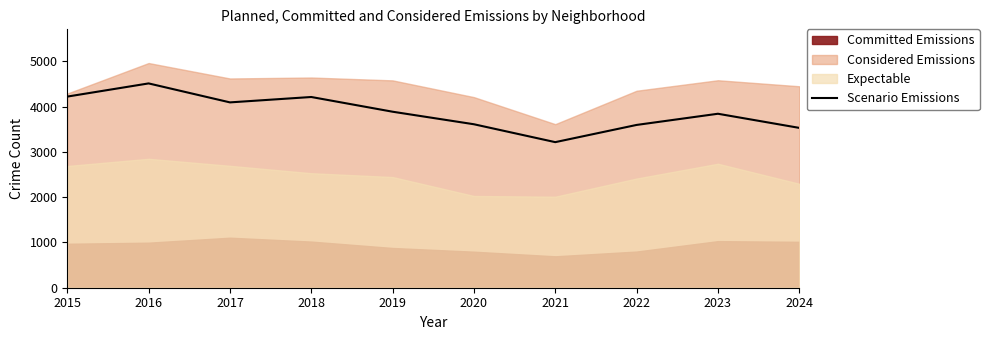

How many data points does each series have?

10